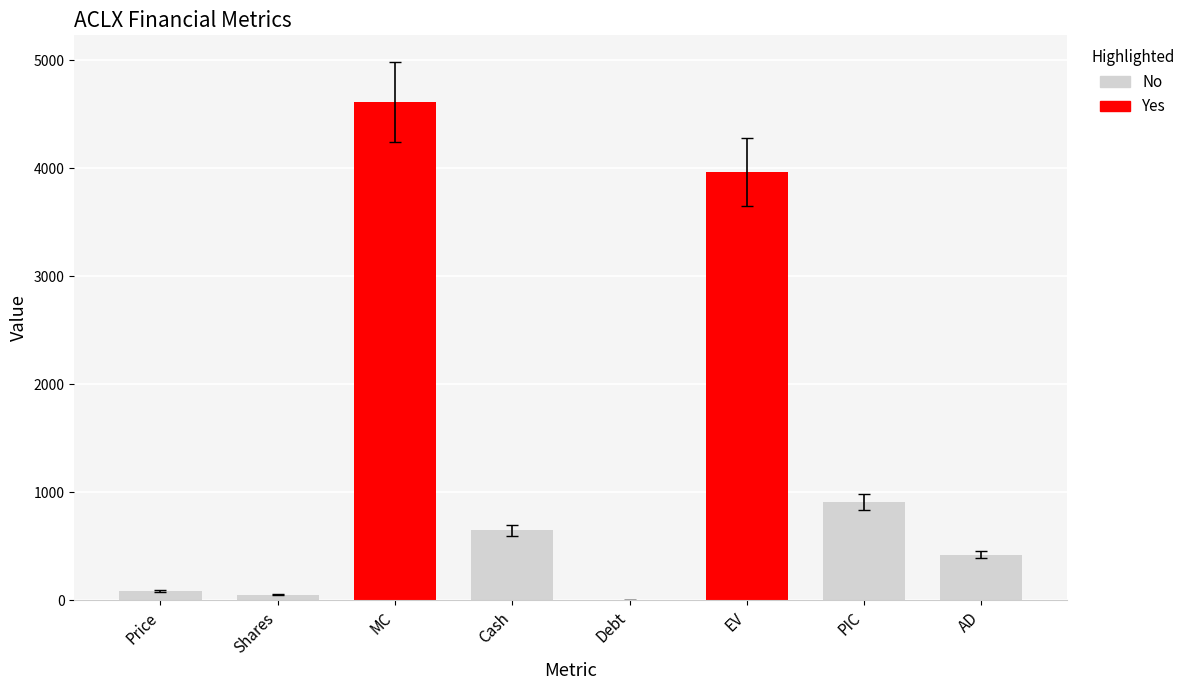

Is it true that the value at EV is 2260.2?

False